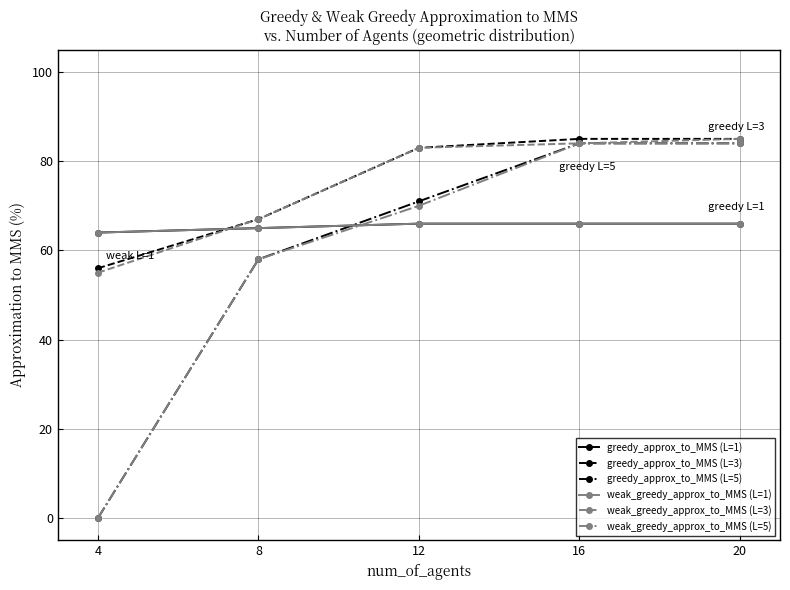

At how many categories does at least one series exceed 42?

5